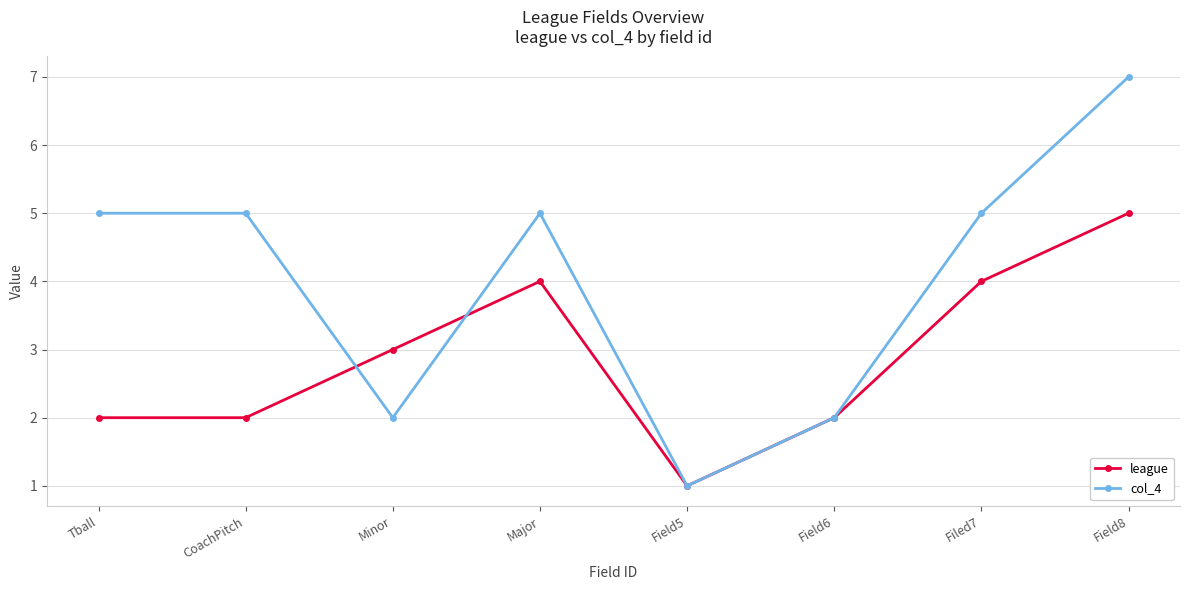

The value of col_4 at Major is 5. True or false?

True